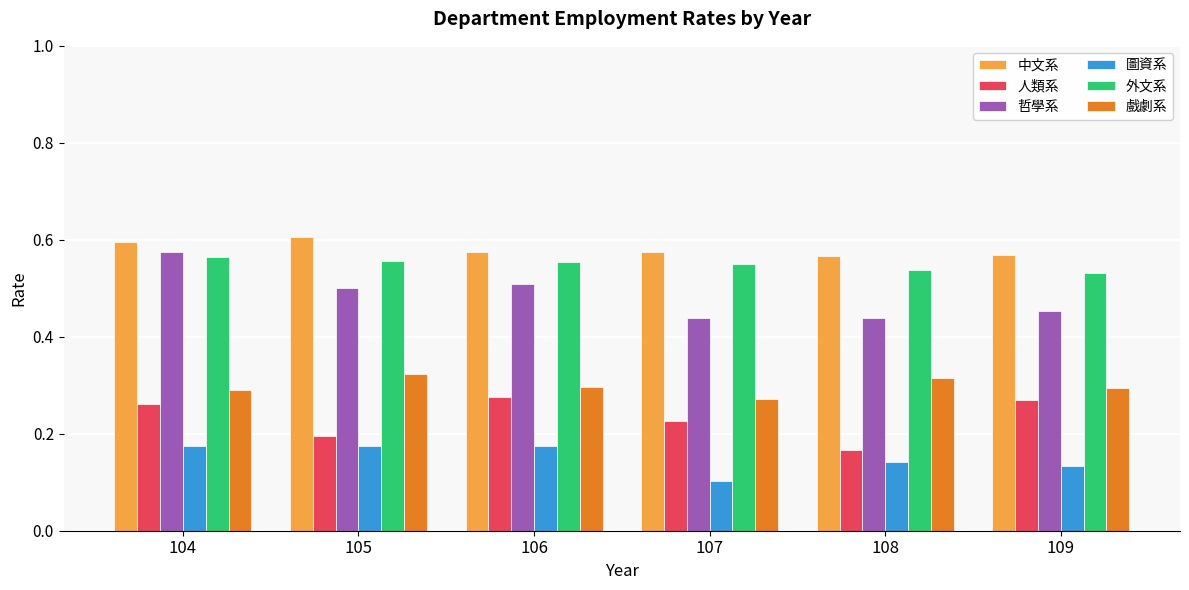

What is the total value across all series at 106?

2.4